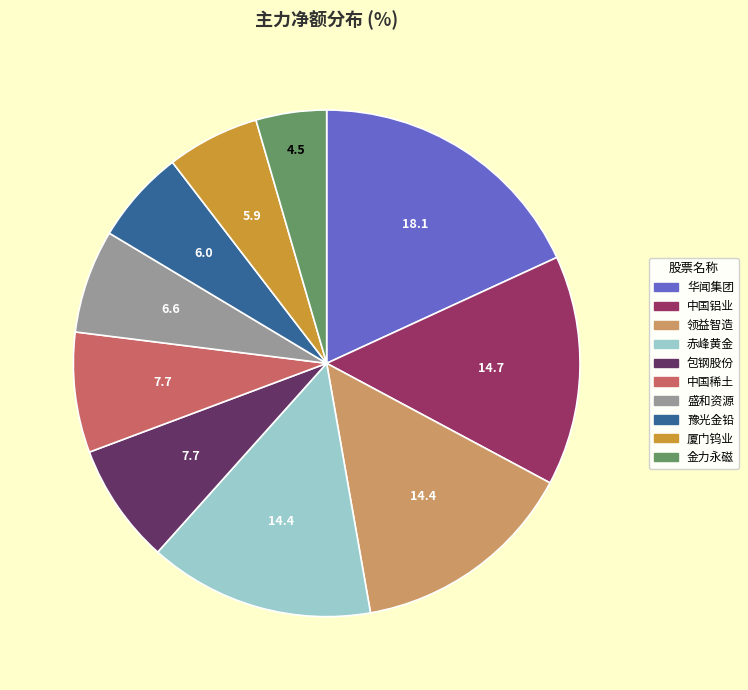

Is 厦门钨业 the majority of the pie?

No